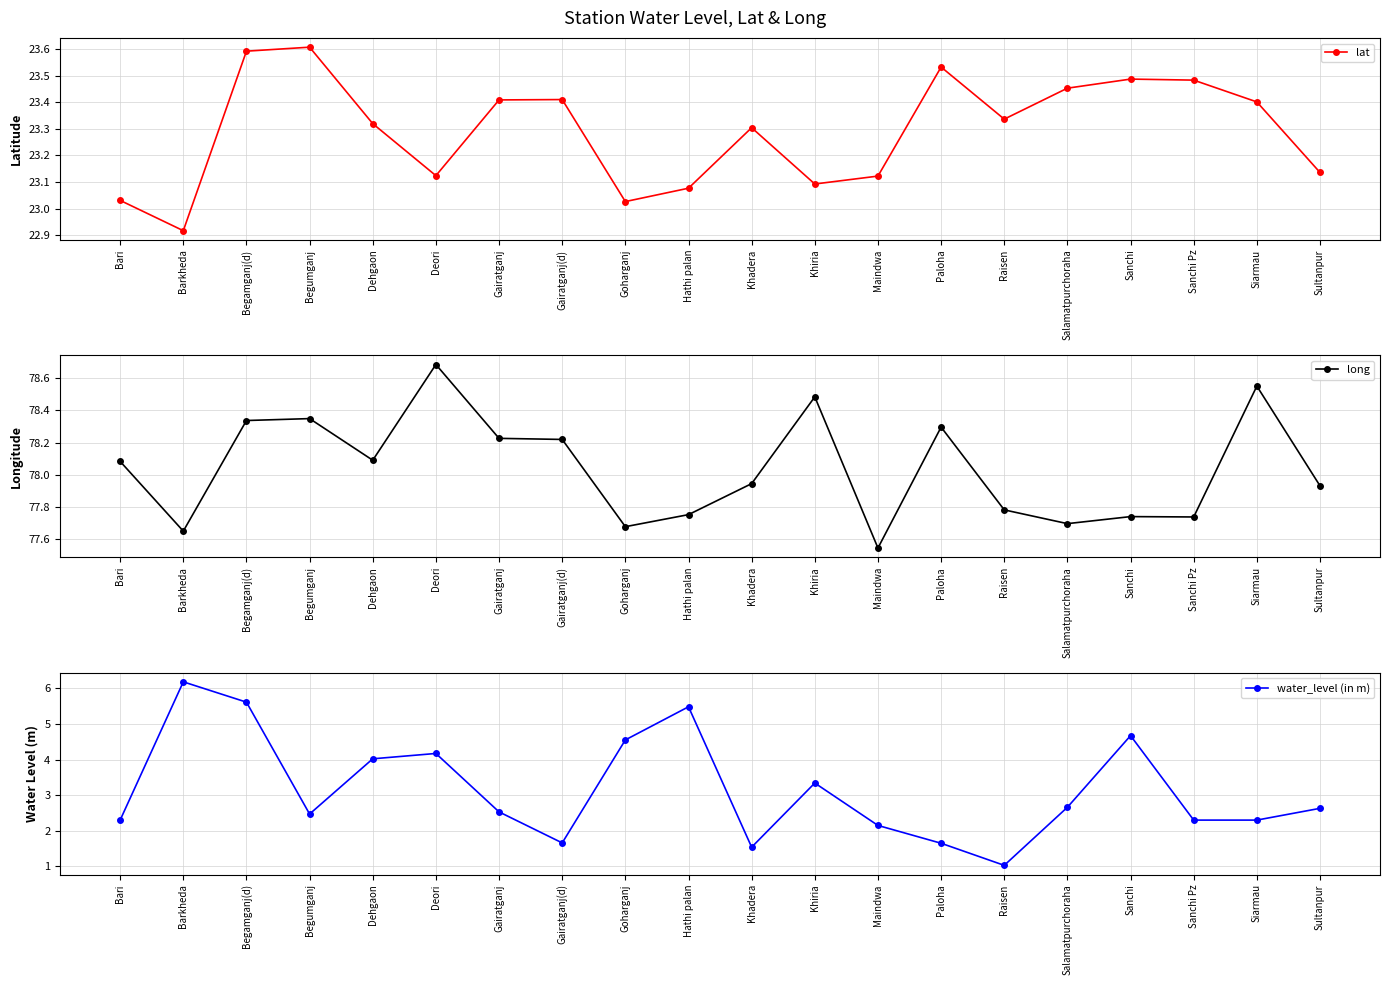

What is the approximate value of water_level (in m) at Goharganj?

4.5